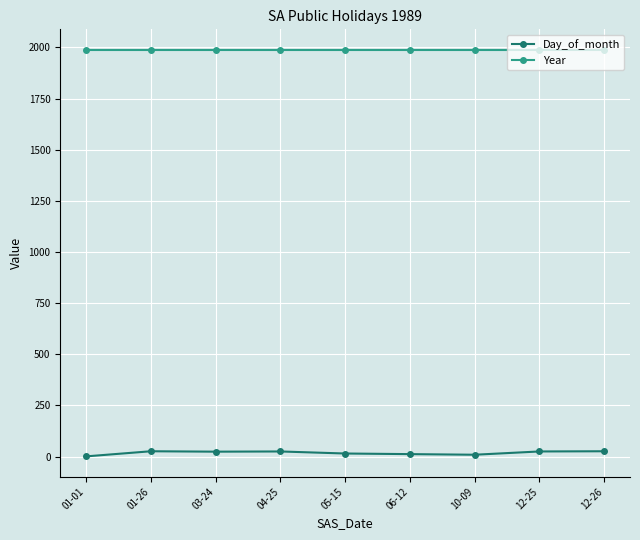

What value does the Year series have at 03-24?

1989